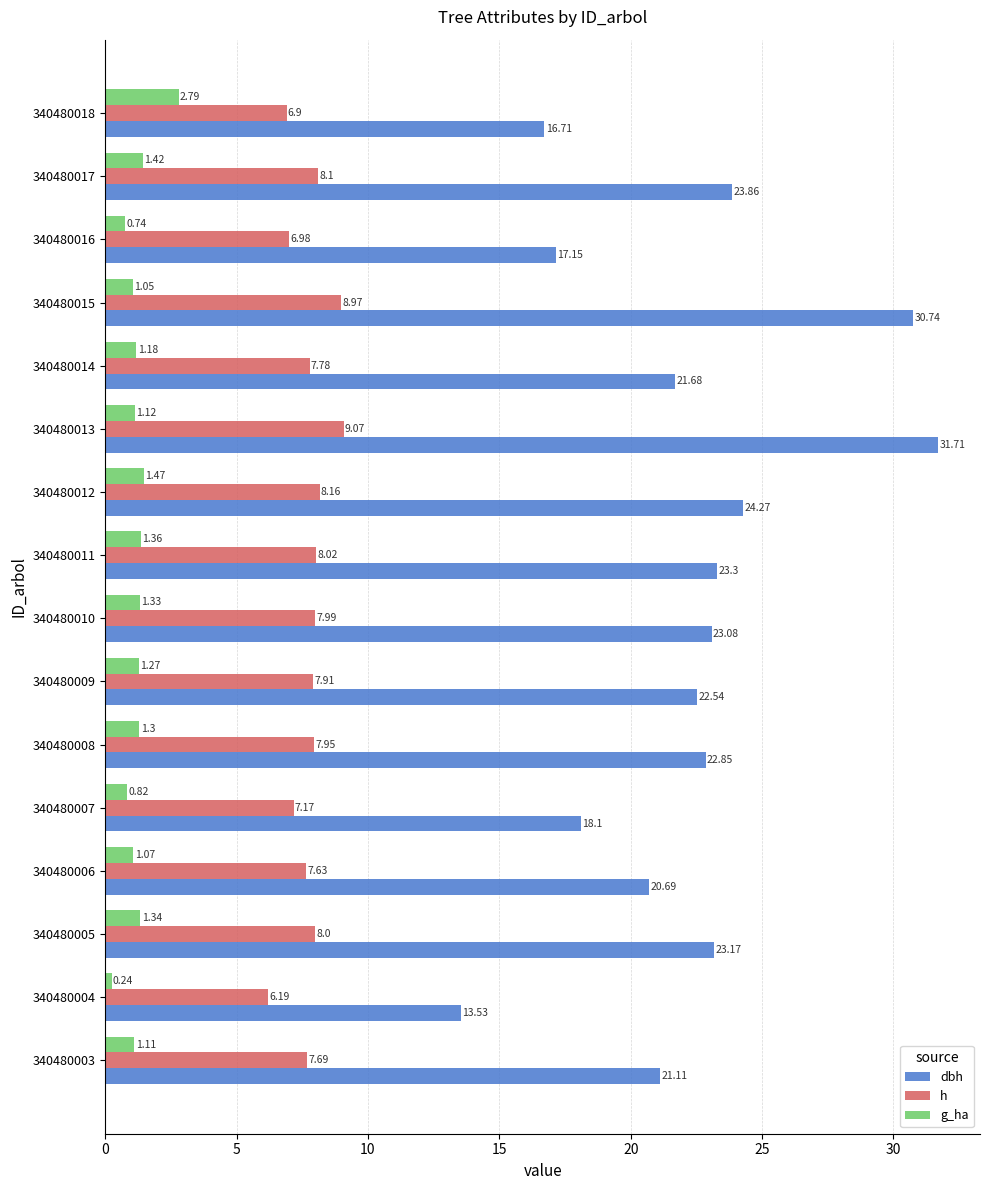

What is the sum of all h values?

124.5